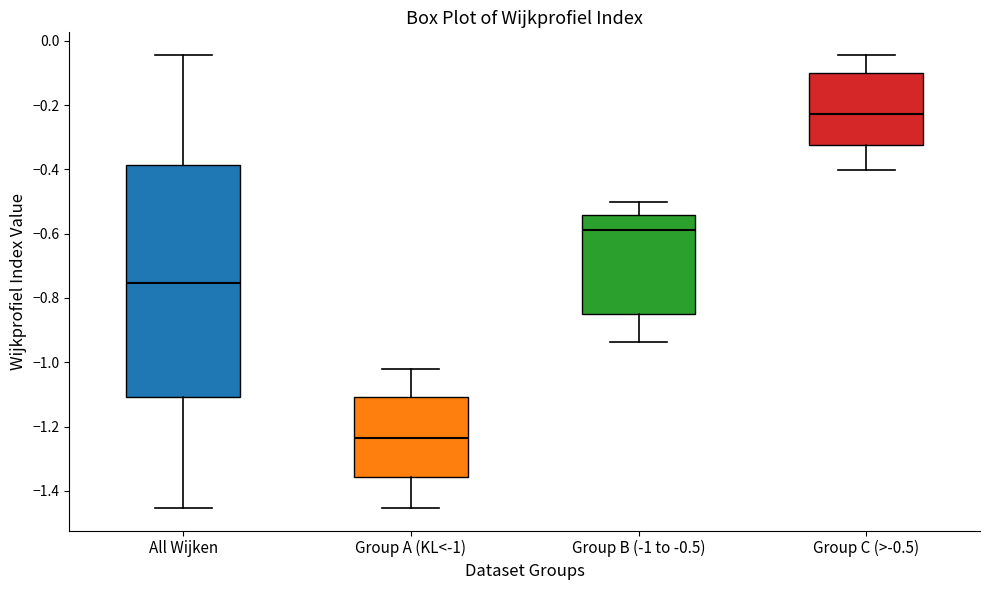

Reading left to right, read every box against the y-axis: the position of its median line, the range the box covers, and the ends of its whiskers. The values are not printed on the chart, so give them approximately, as read against the axis.

All Wijken: median -0.76, box -1.10 to -0.38, whiskers -1.46 to -0.04
Group A (KL<-1): median -1.24, box -1.36 to -1.10, whiskers -1.46 to -1.02
Group B (-1 to -0.5): median -0.58, box -0.86 to -0.54, whiskers -0.94 to -0.50
Group C (>-0.5): median -0.22, box -0.32 to -0.10, whiskers -0.40 to -0.04